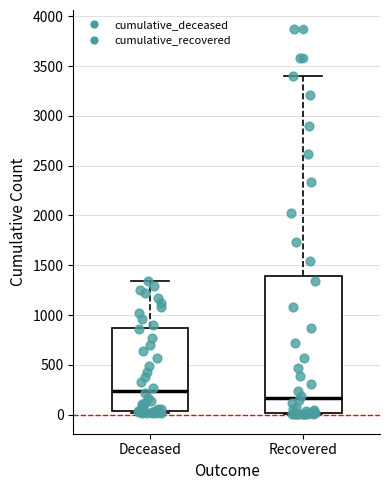

Comparing the boxes themselves (not the whiskers), which one is the tallest?

Recovered